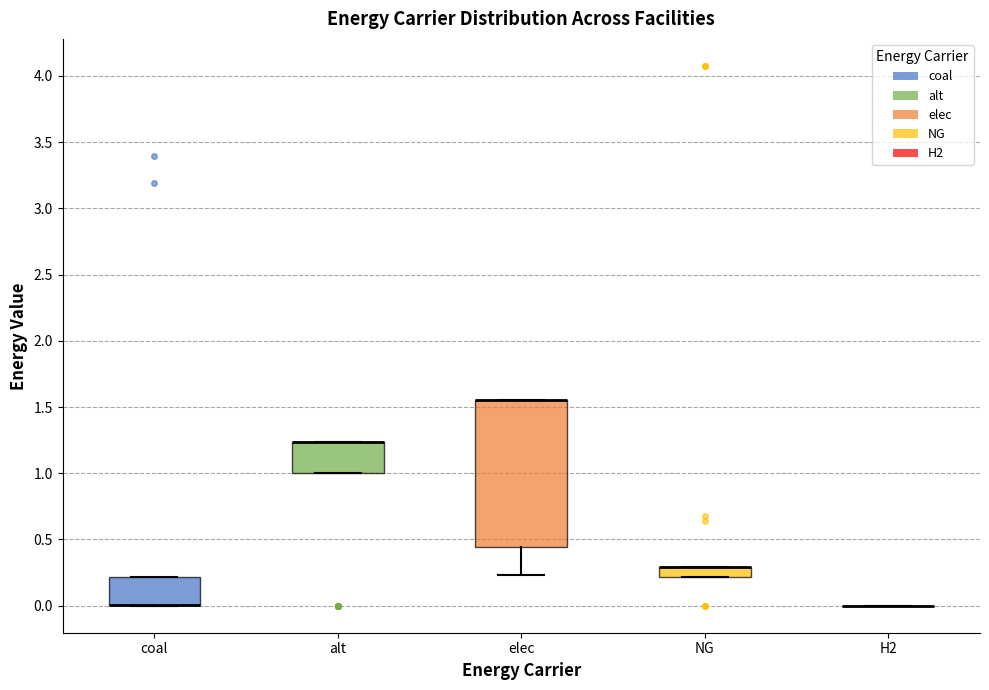

Comparing the boxes themselves (not the whiskers), which one is the tallest?

elec